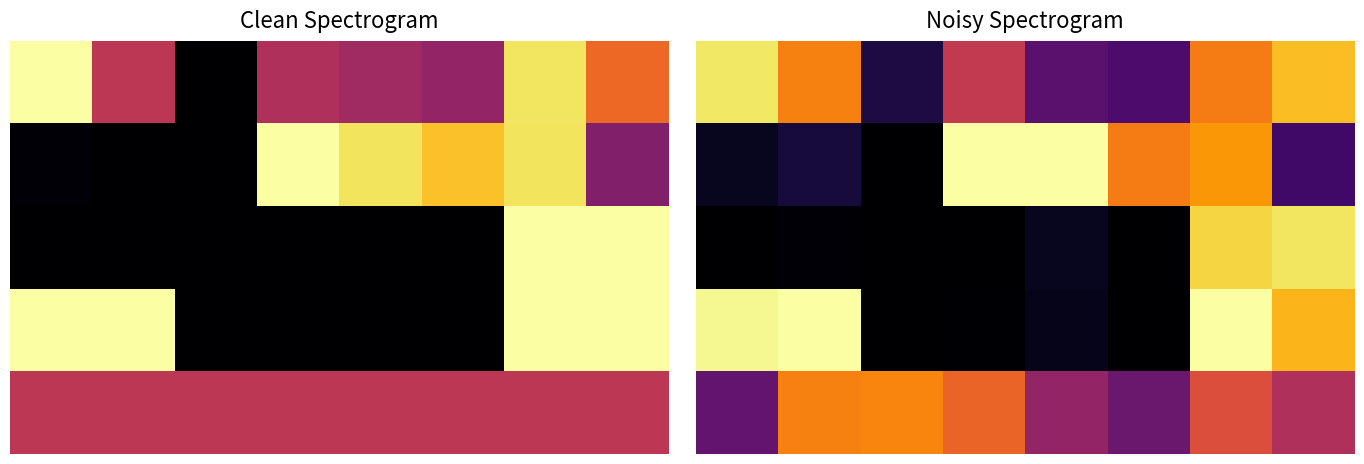

The 1 series shows 0.0 at 0. True or false?

False